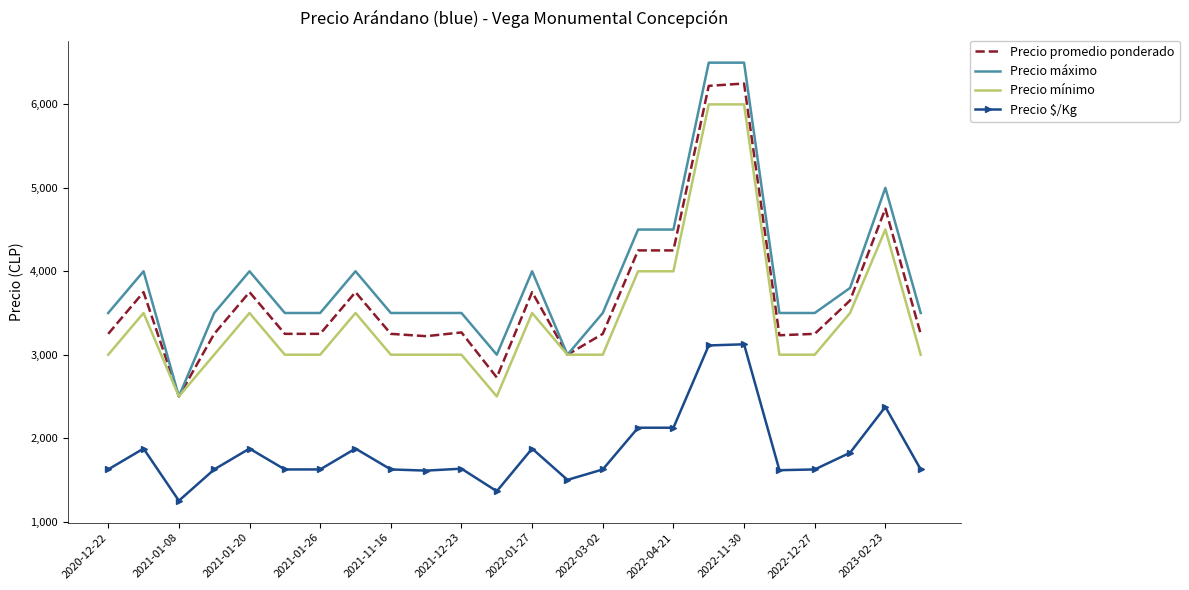

What is the highest value of the Precio $/Kg series?

3125